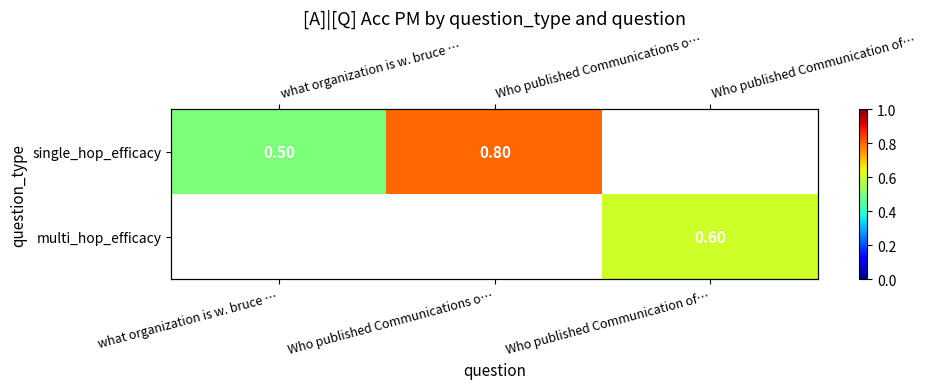

At how many categories does at least one series exceed 0?

3